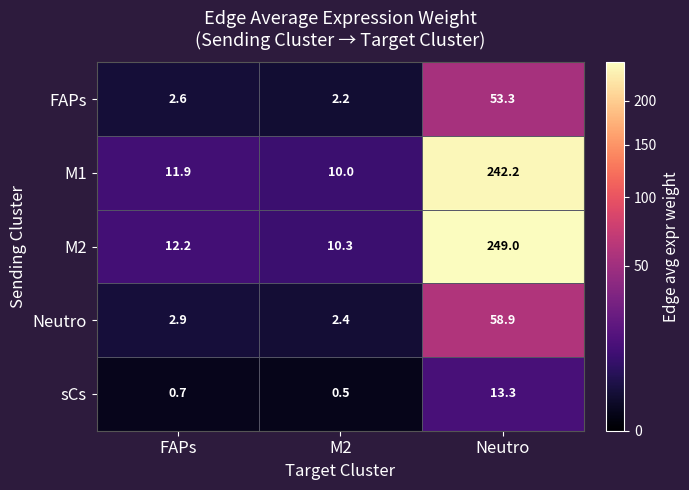

Where is M2 nearest to the value 129?

FAPs